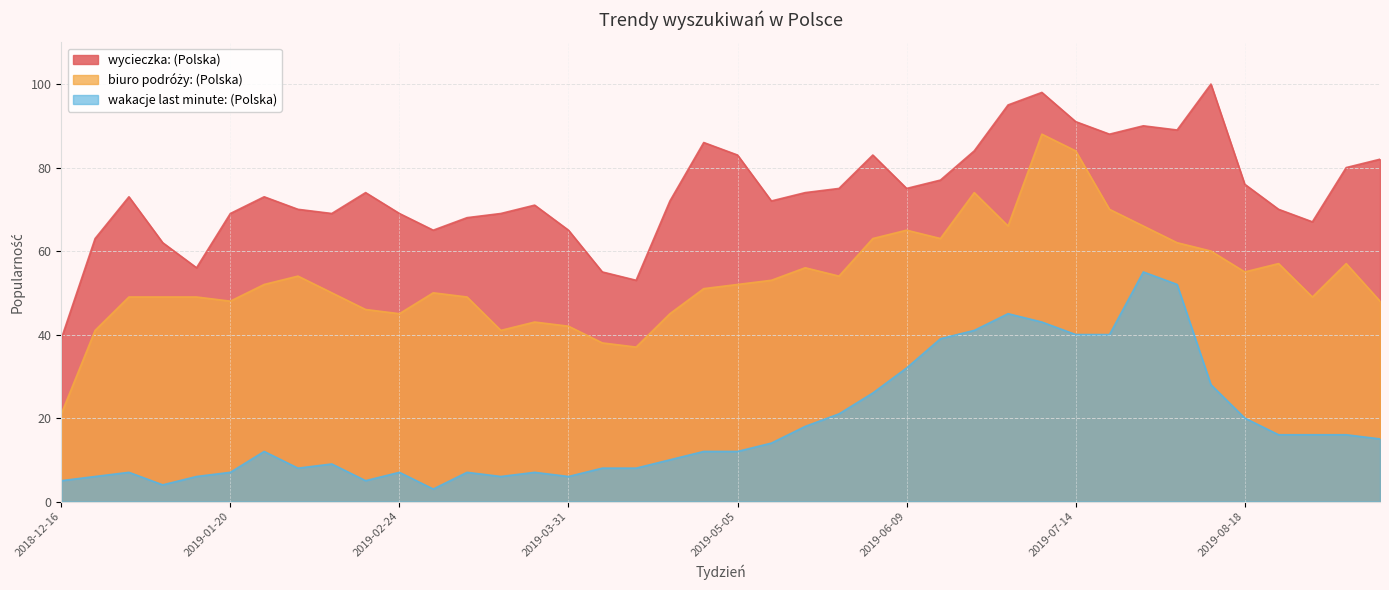

Which series has the widest spread of values?

biuro podróży: (Polska)